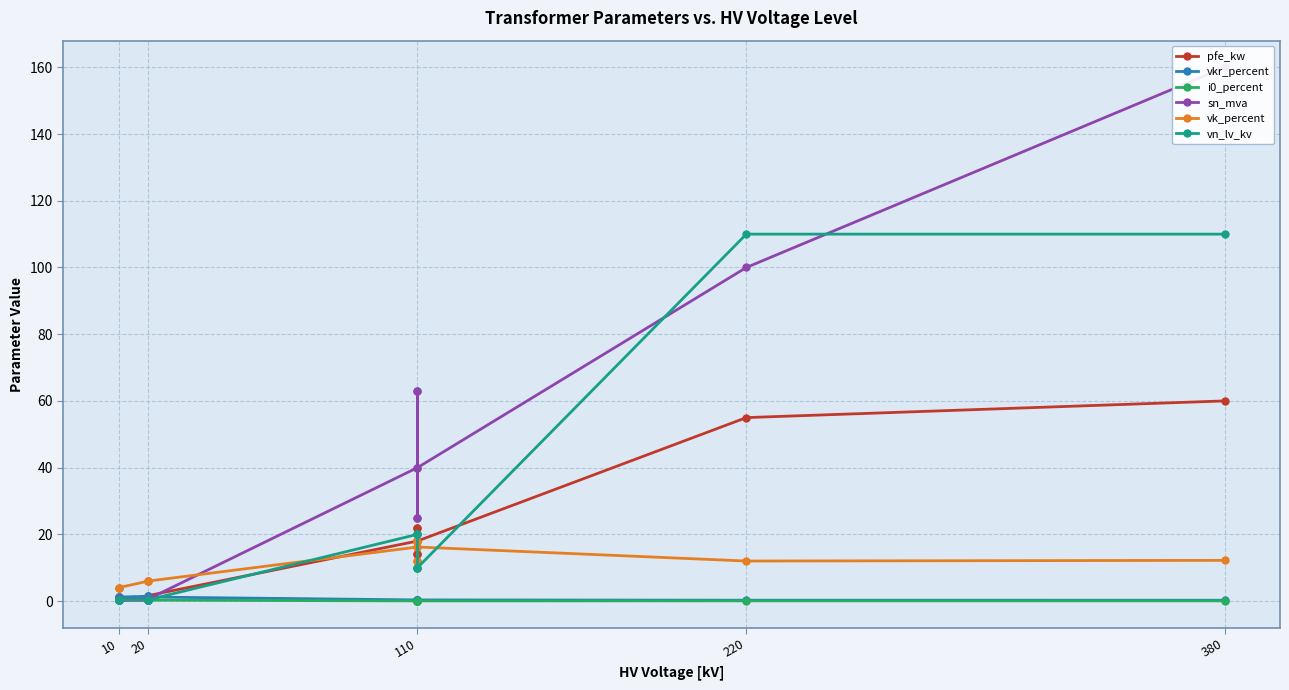

The value of vkr_percent at 20 is 0.6. True or false?

False